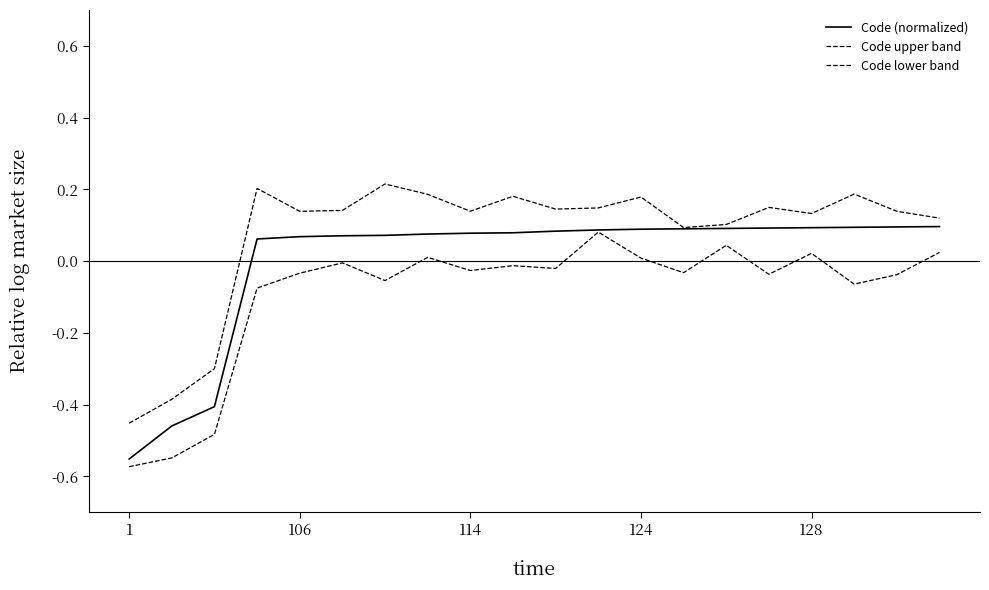

Does the chart display data point markers on the line(s)?

No